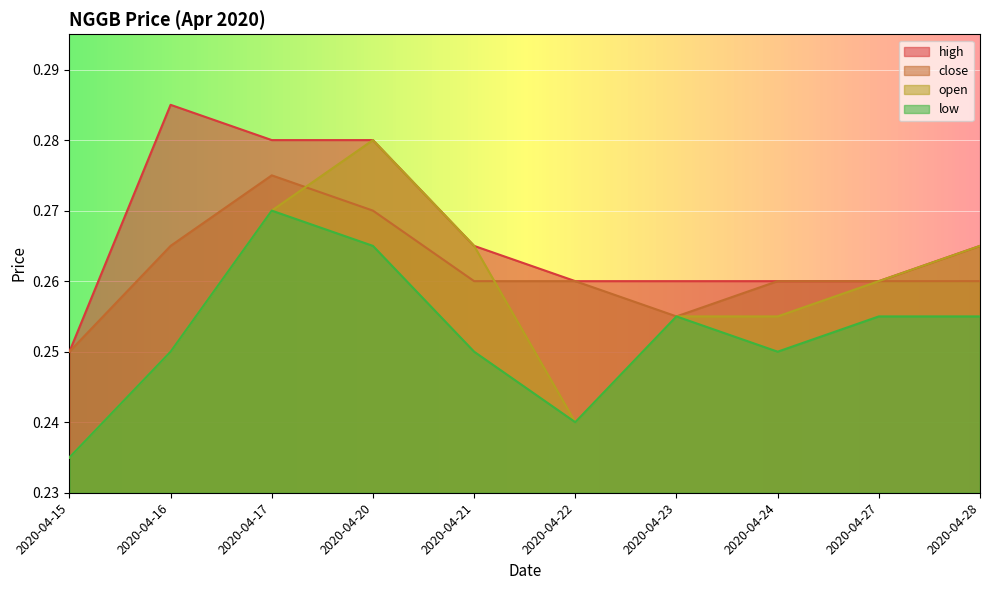

Is the value of open at 2020-04-16 greater than the value of high at 2020-04-21?

No